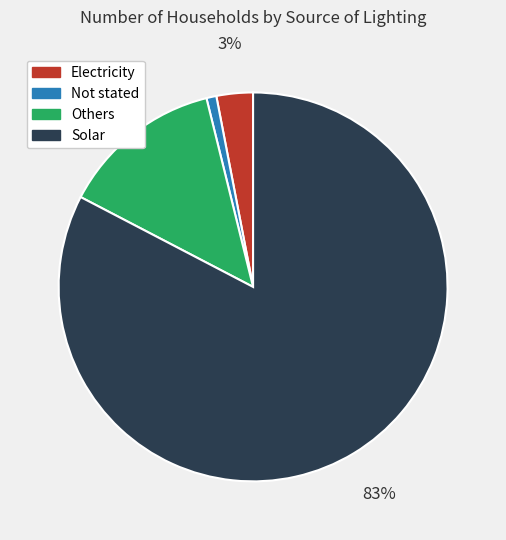

Is there any slice that represents more than half of the pie?

Yes